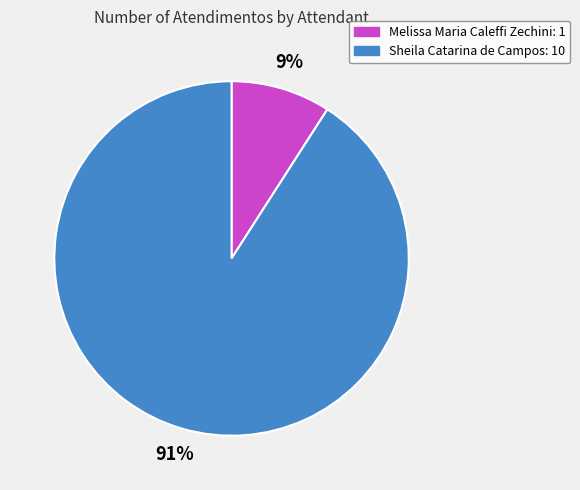

How many slices are in this pie chart?

2